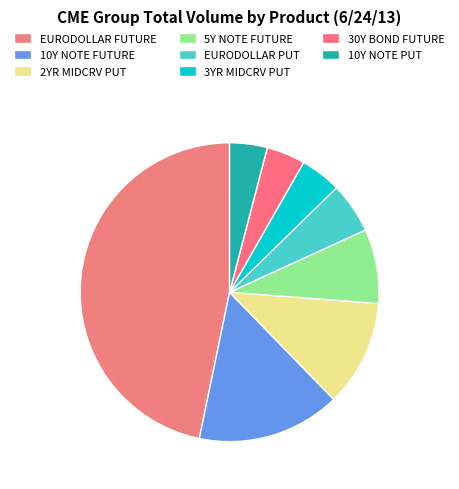

How many slices are in this pie chart?

8